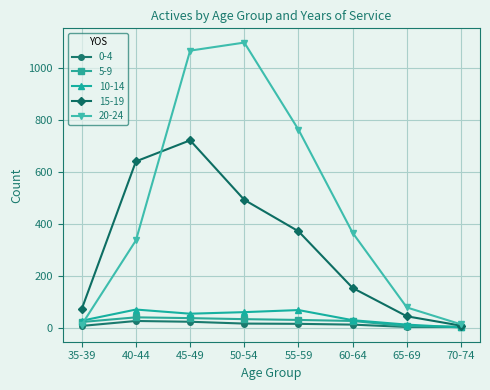

Which series has the largest range (max minus min)?

20-24